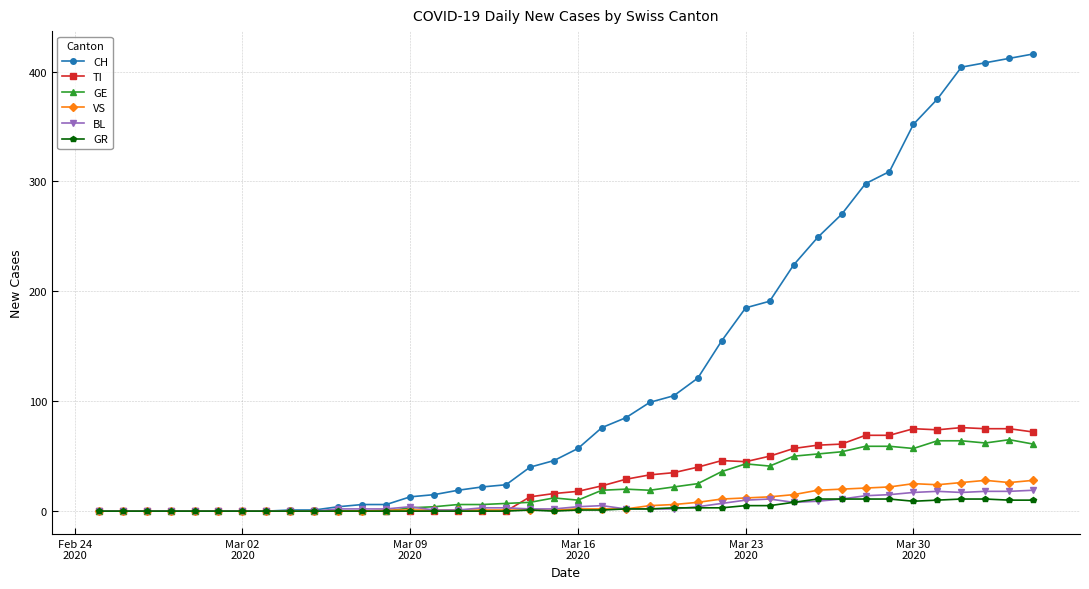

At how many categories does at least one series exceed 318?

6